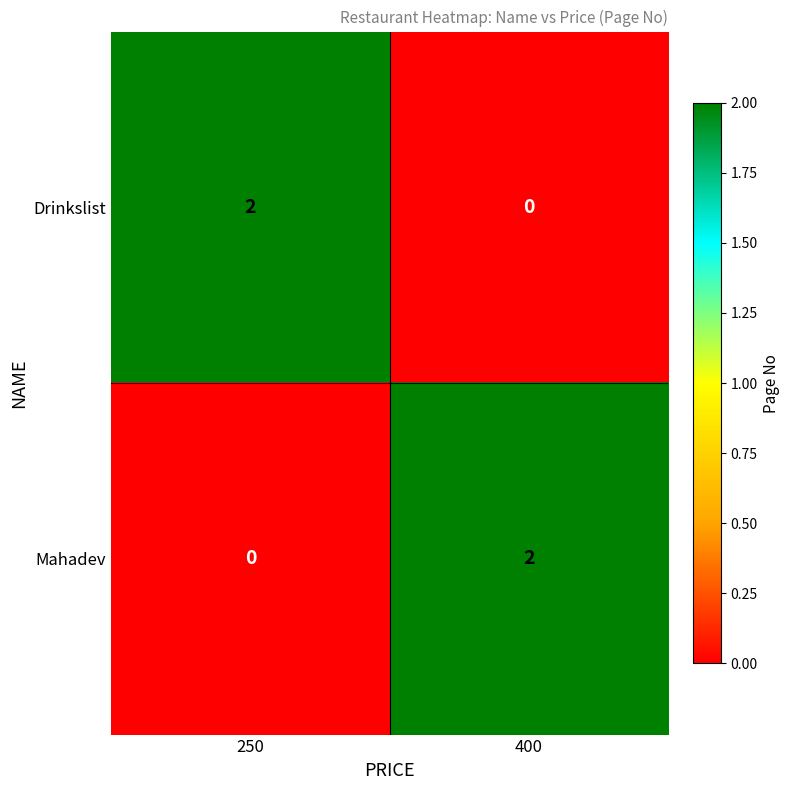

List the labels in order of Mahadev value, largest first.

400, 250